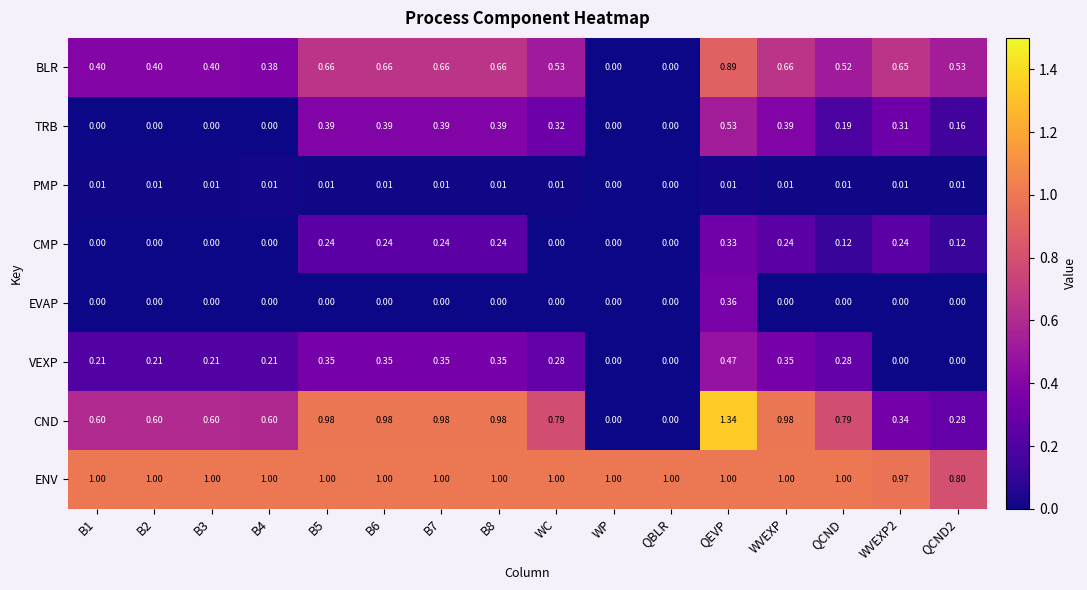

Rank the series by their maximum value, from highest to lowest.

CND, ENV, BLR, TRB, VEXP, EVAP, CMP, PMP